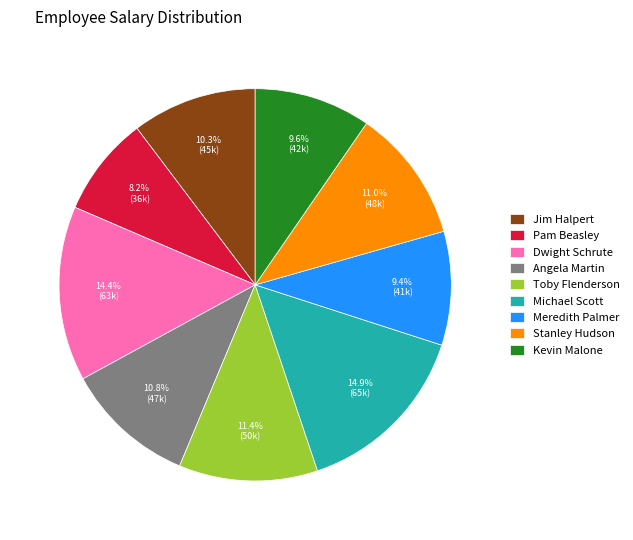

What percentage is the Michael Scott slice, to the nearest percent?

15%